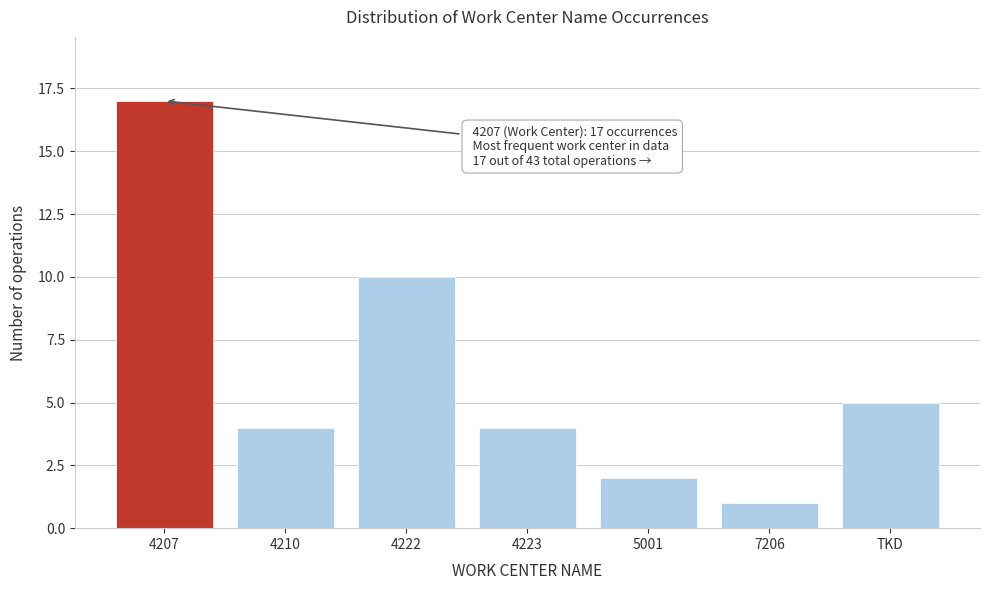

Reading right to left, transcribe all the data shown in this chart.

5	1	2	4	10	4	17